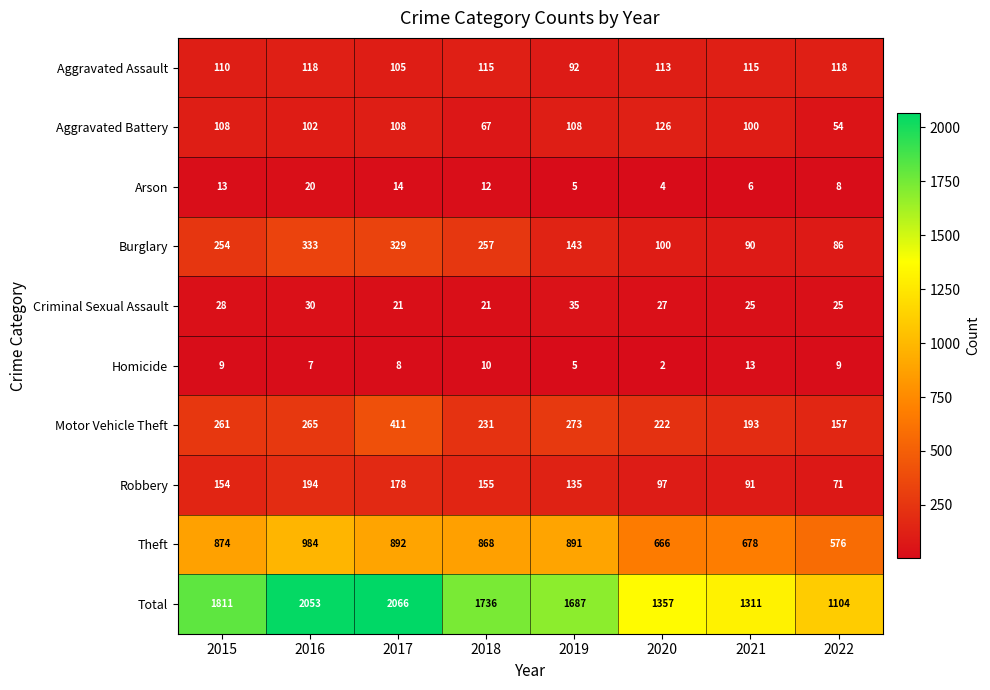

Which series has the largest range (max minus min)?

Total